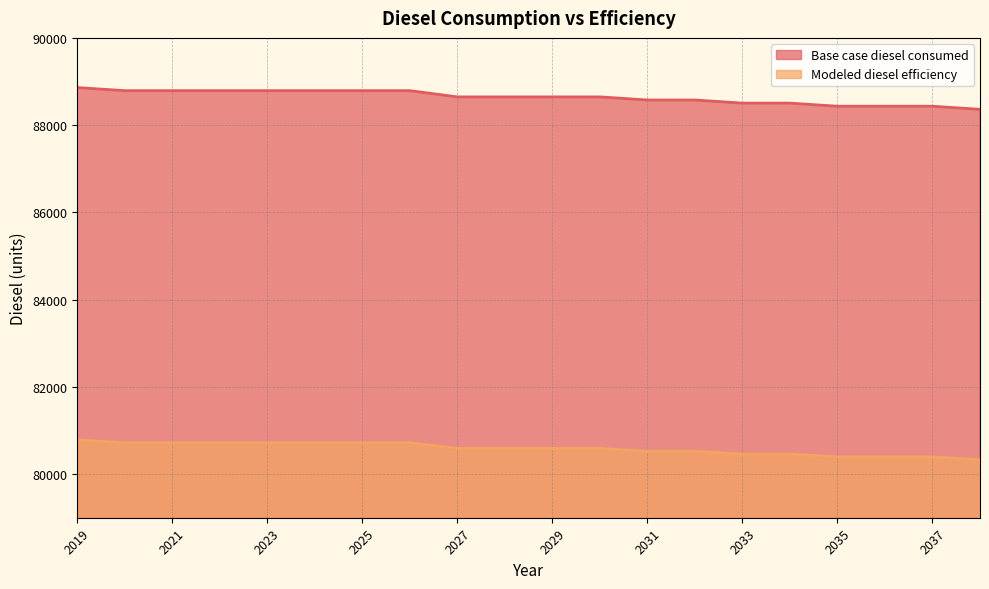

True or false: Modeled diesel efficiency and Base case diesel consumed intersect in this chart.

False